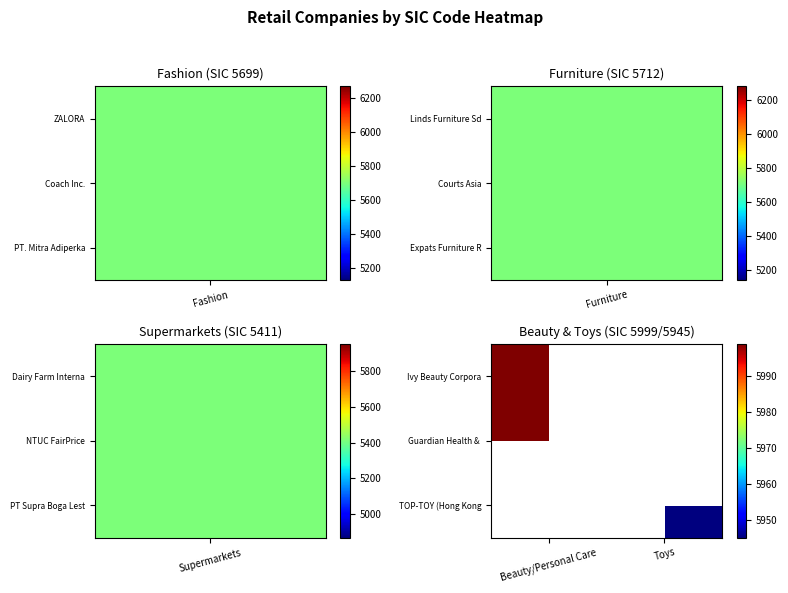

True or false: Ivy Beauty Corpora has a value of 3549.5 at Beauty/Personal Care.

False